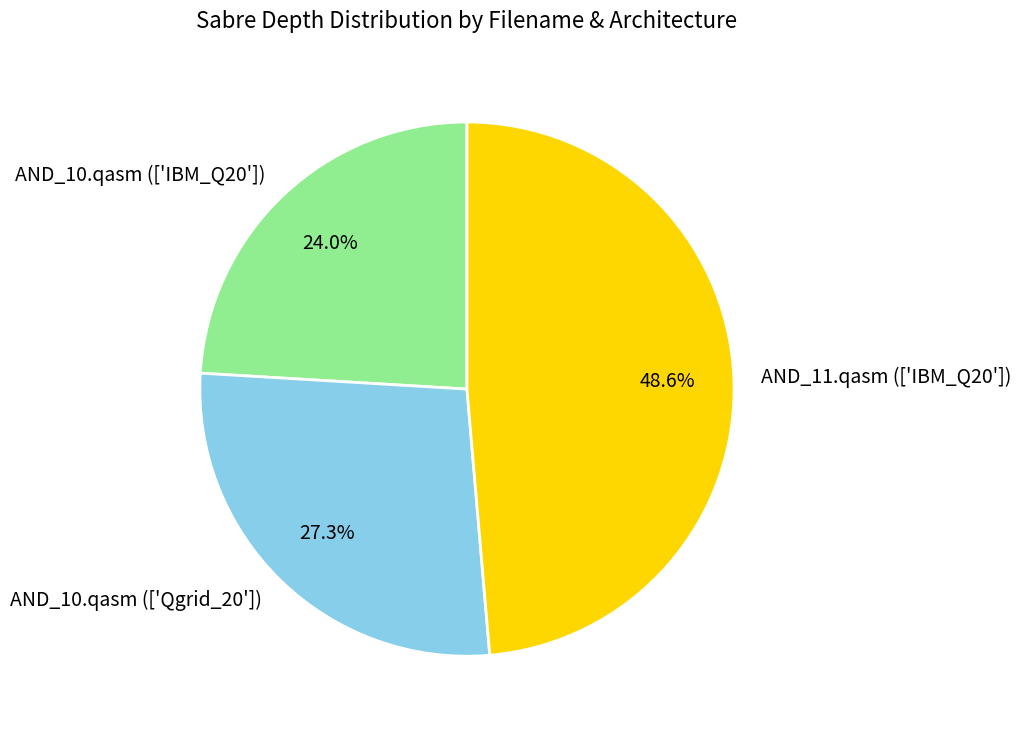

What is the ratio of the value at AND_10.qasm (['Qgrid_20']) to the value at AND_11.qasm (['IBM_Q20'])?

0.6